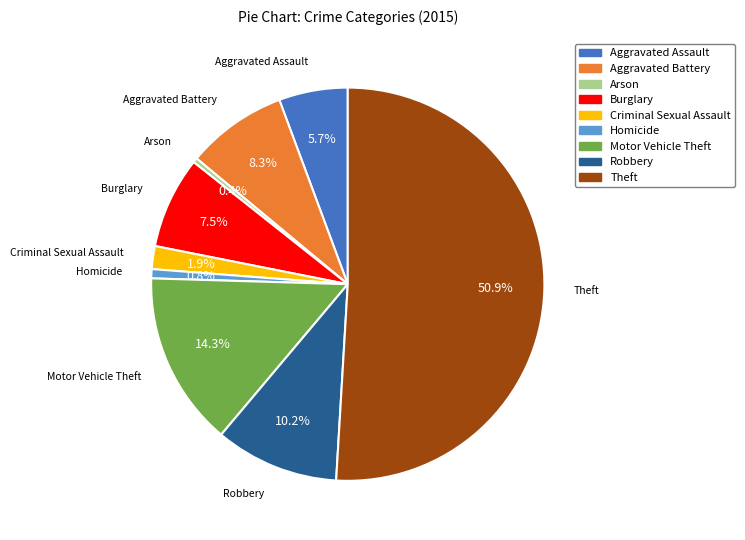

How many segments does this pie chart have?

9